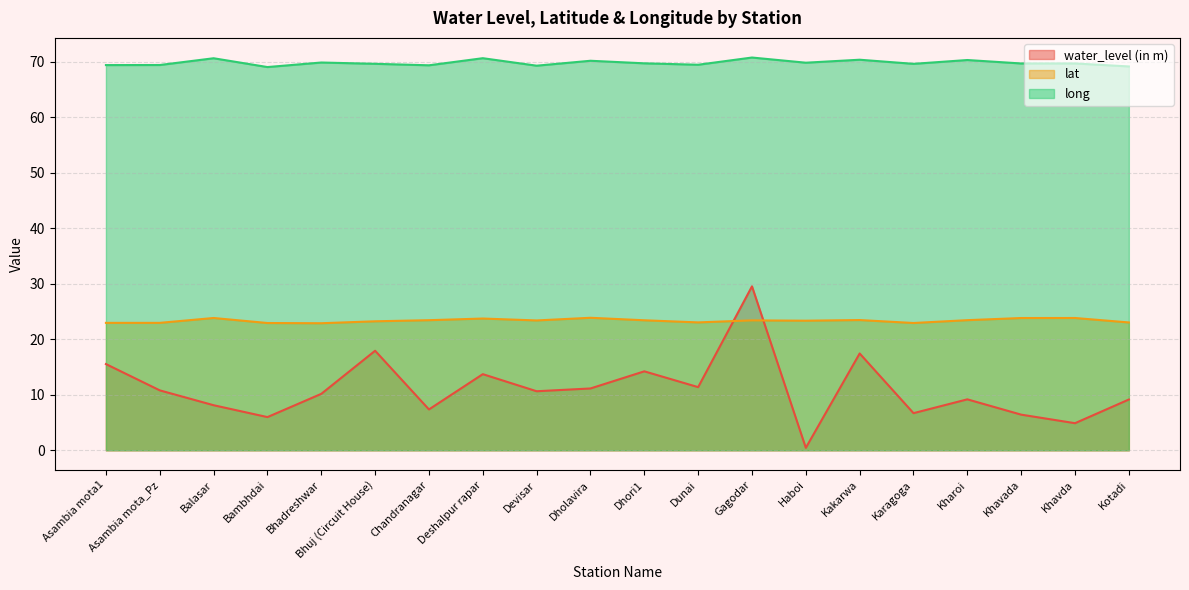

Which series has the largest range (max minus min)?

water_level (in m)